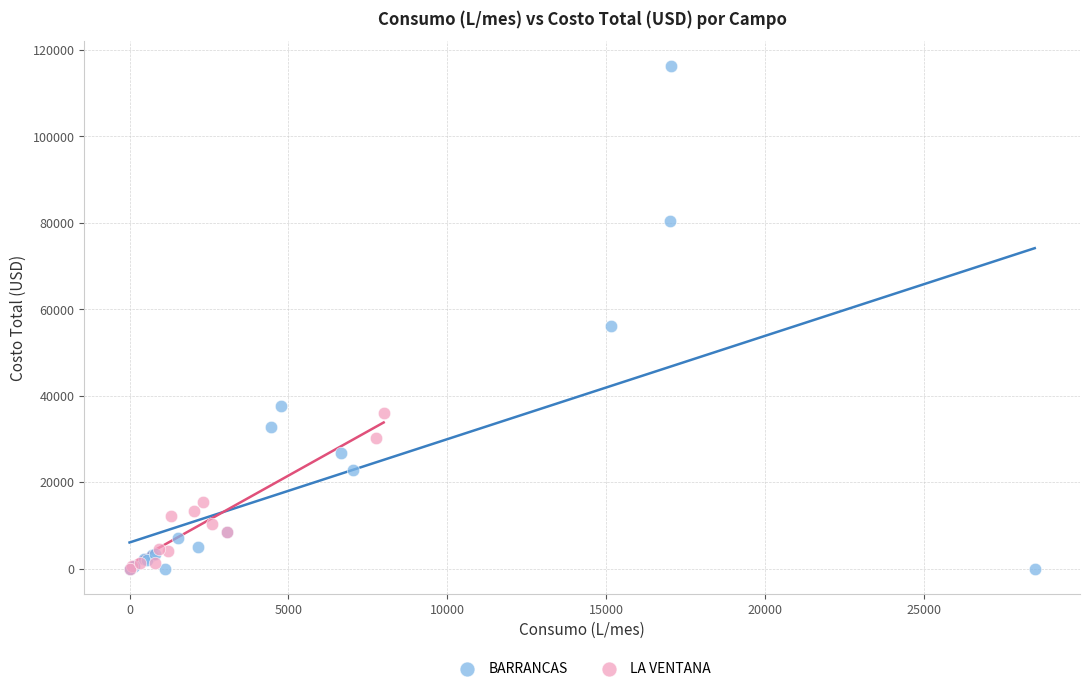

Which series has the largest Y range (max minus min)?

BARRANCAS